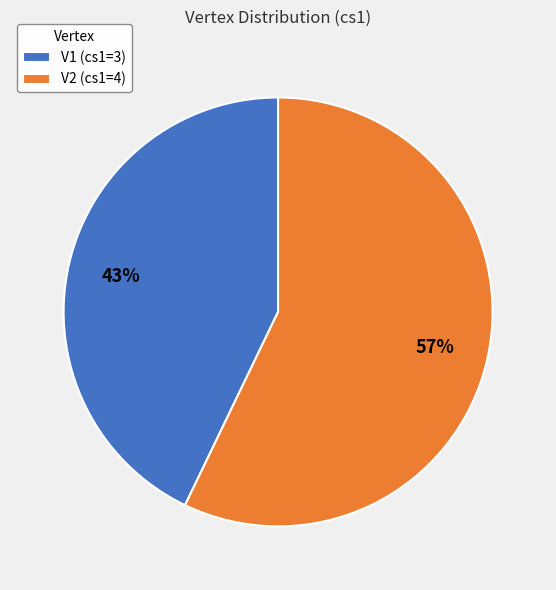

To the nearest percent, what is the difference between the largest and smallest slice percentages?

14%